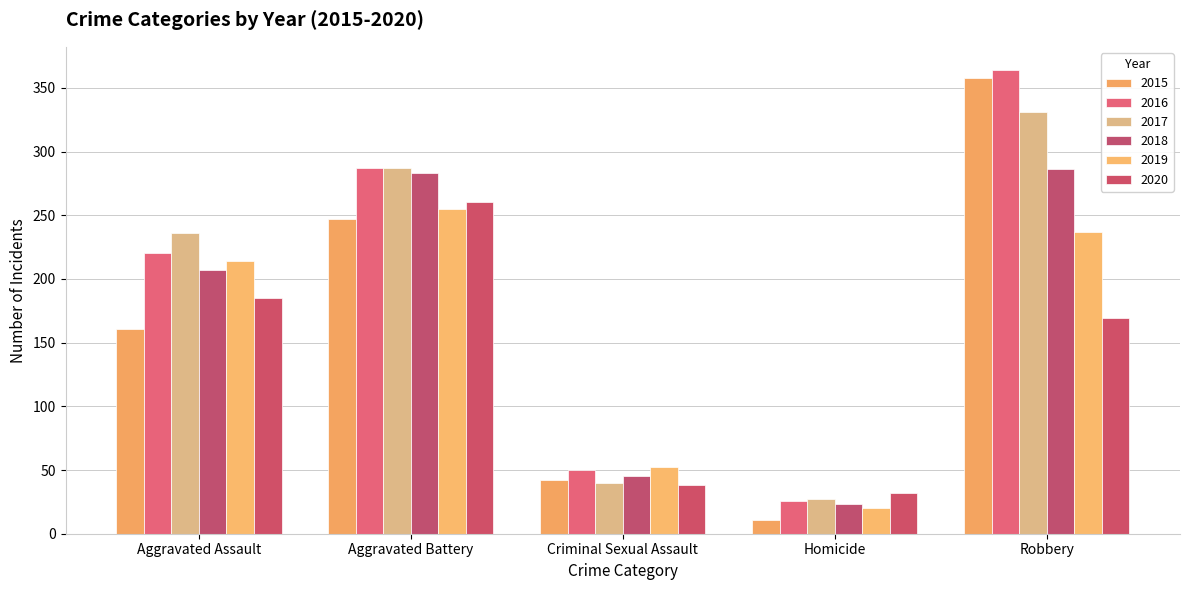

The 2017 series shows 287 at Aggravated Battery. True or false?

True